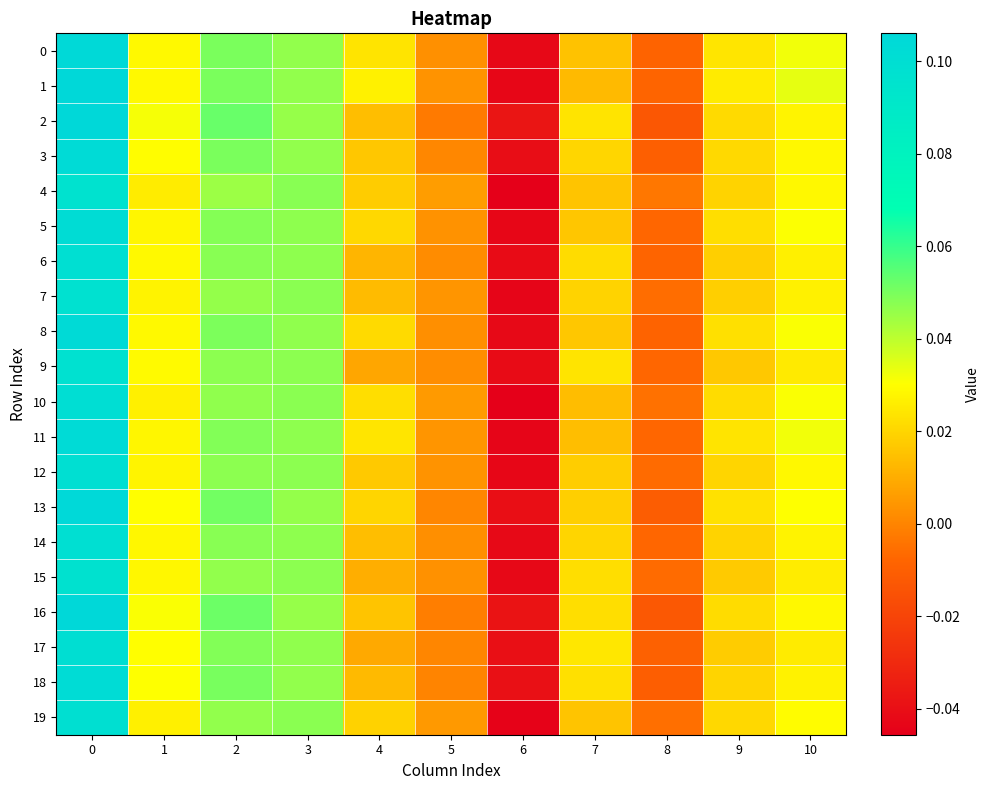

Which series has the widest spread of values?

1